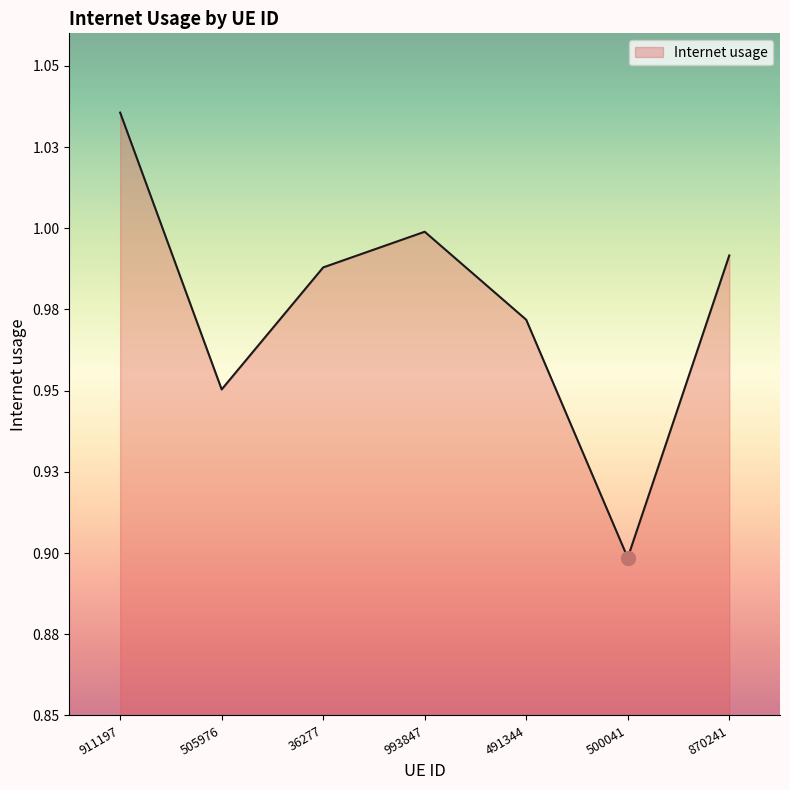

Does the chart display data point markers on the line(s)?

No